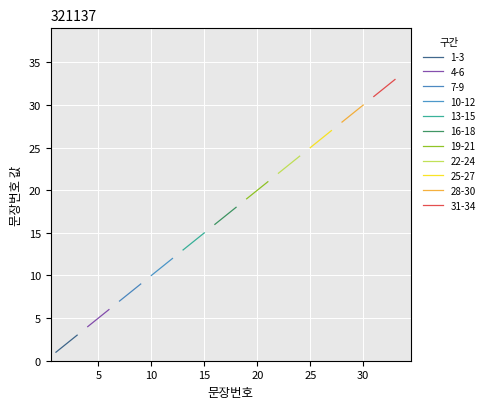

How many values are below 18?

17